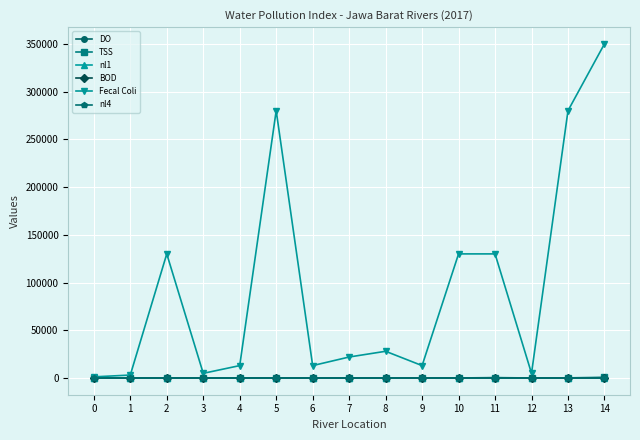

True or false: TSS has a value of 42.0 at 9.

True